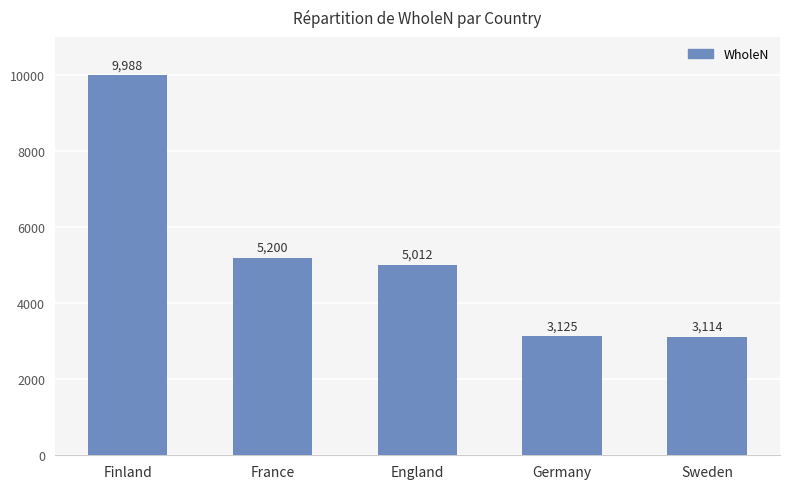

Which label corresponds to the smallest value in the chart?

Sweden